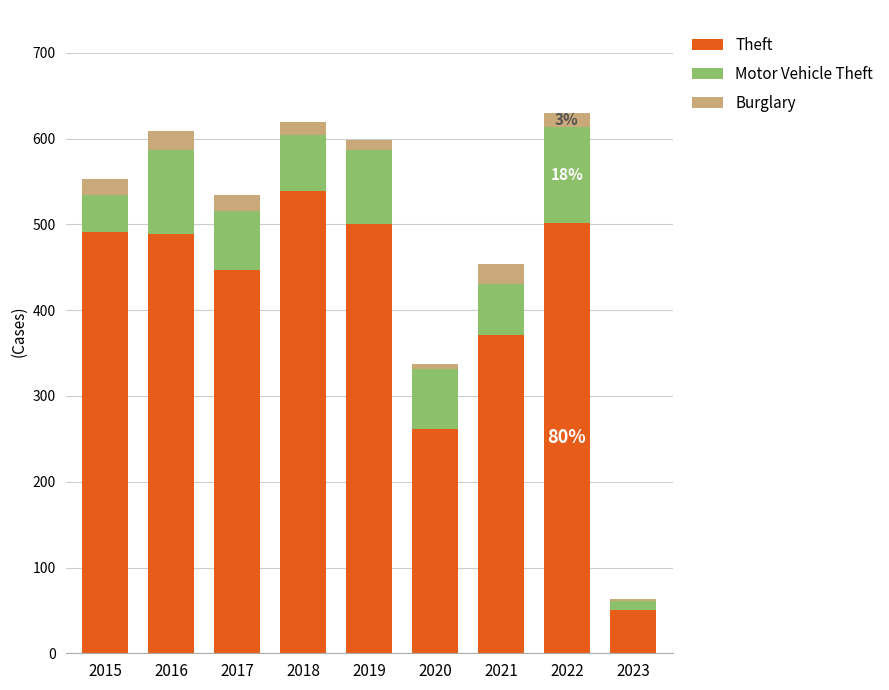

What are all the series names shown in the legend?

Theft, Motor Vehicle Theft, Burglary